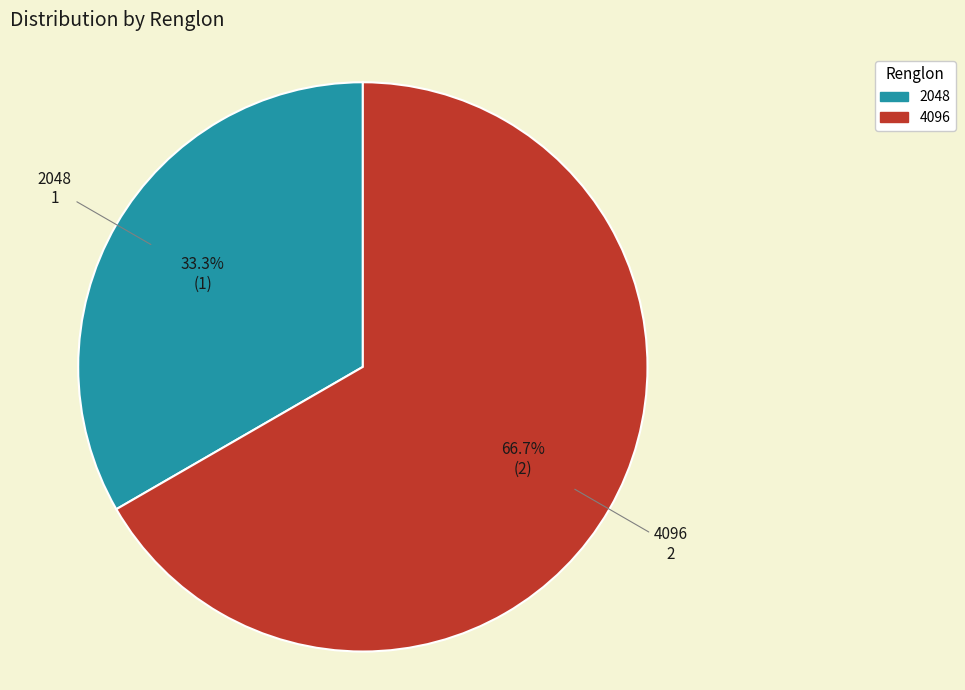

True or false: 4096 accounts for 67% of the total.

True